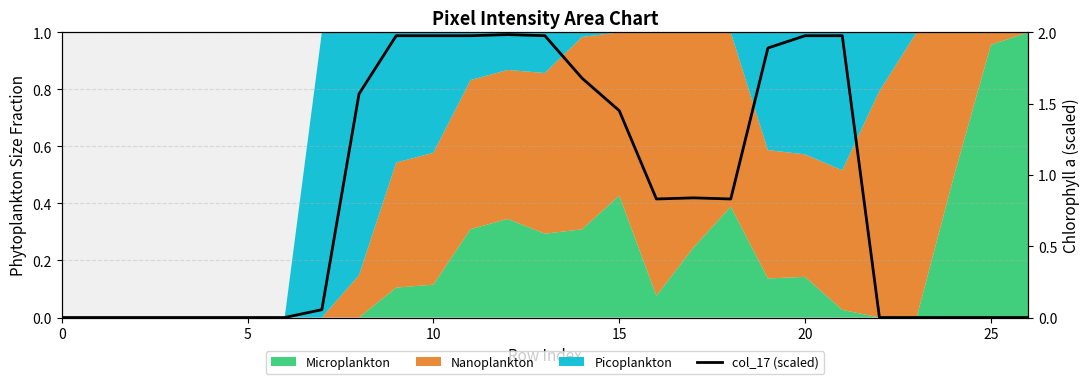

How many positive values are there?

15